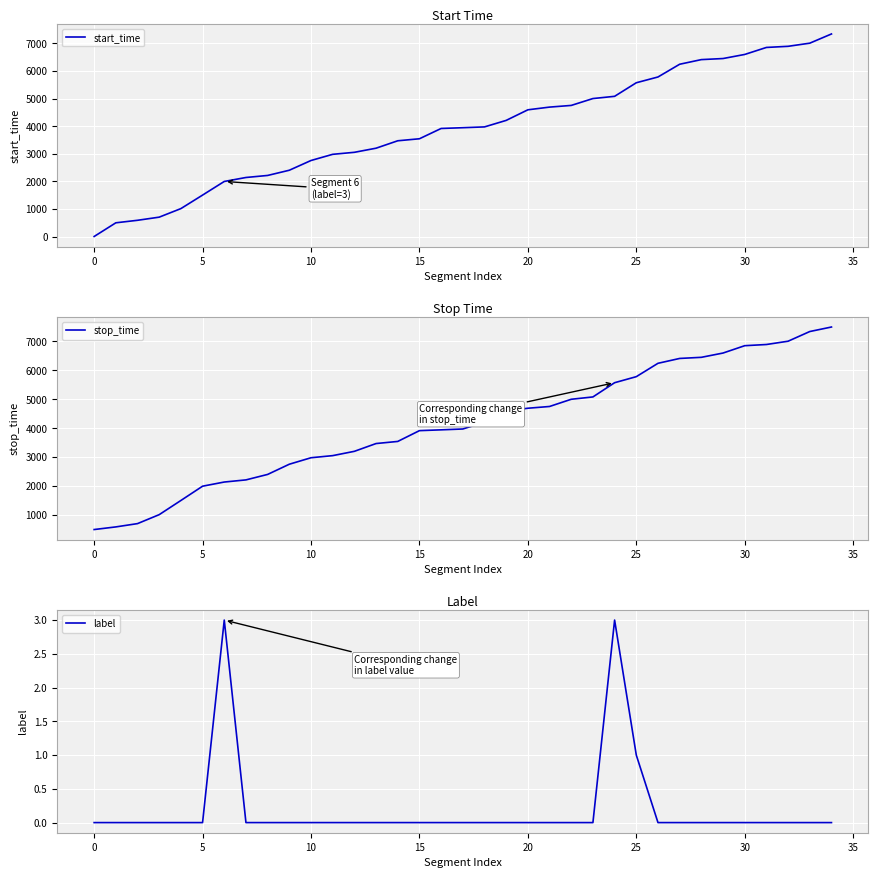

What is the maximum value shown in the chart?

7500